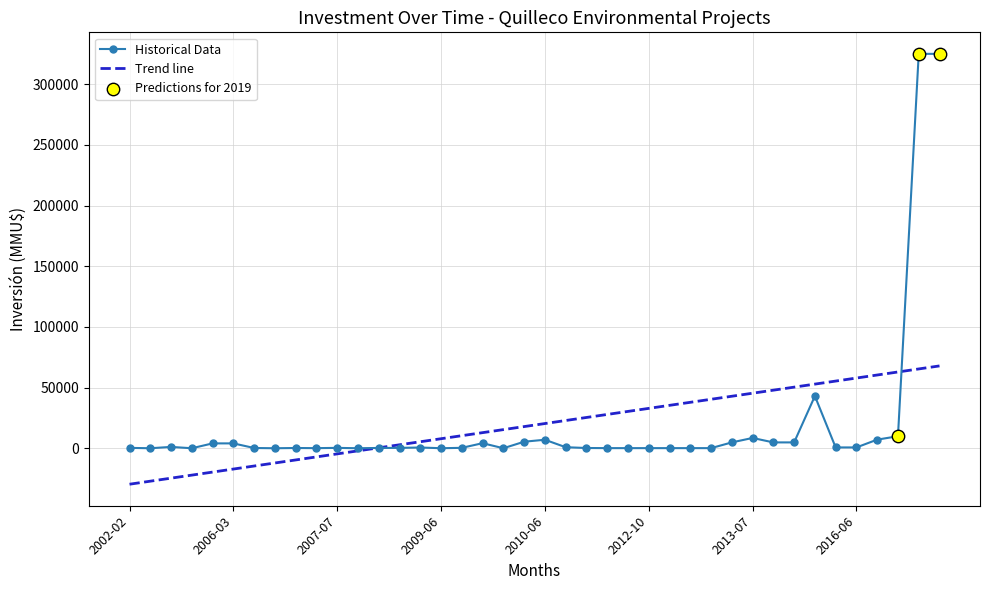

What is the change in value from 2010-01 to 2006-03?

+4000